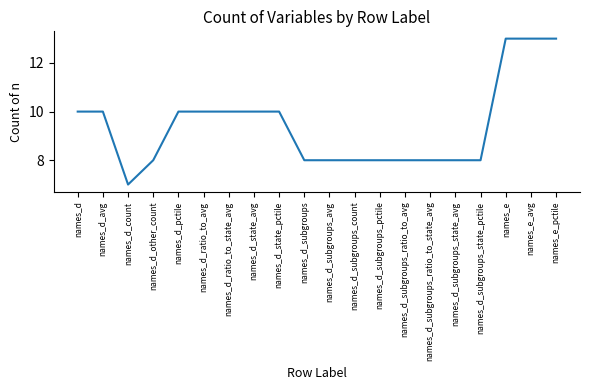

True or false: the data shows 8 at names_d_subgroups_state_avg.

True